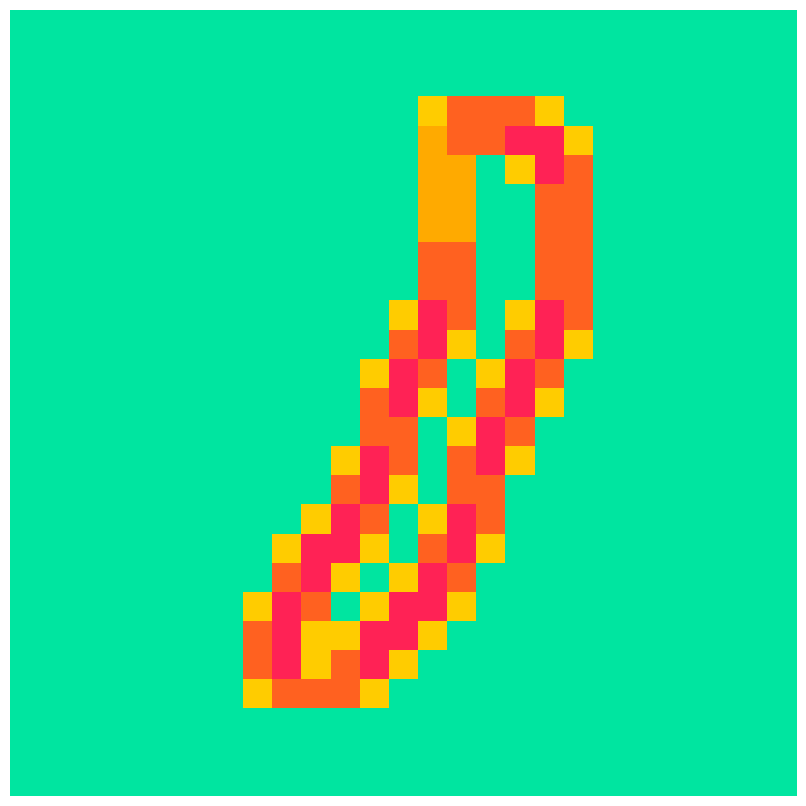

How many distinct data groups are displayed?

27